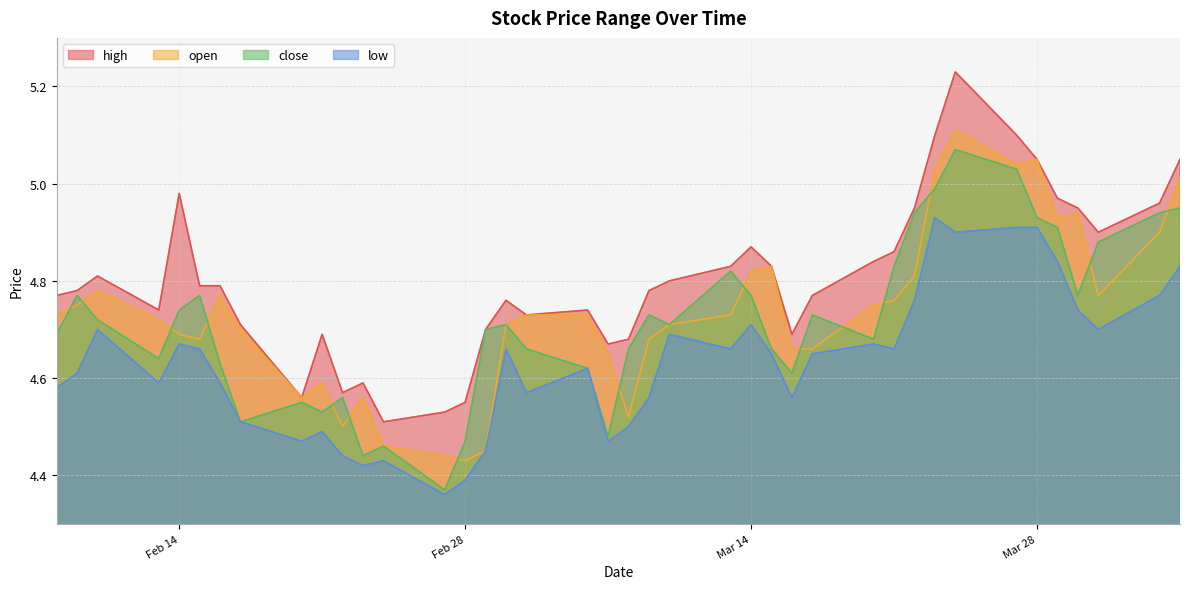

What is the sum of all close values?

188.6